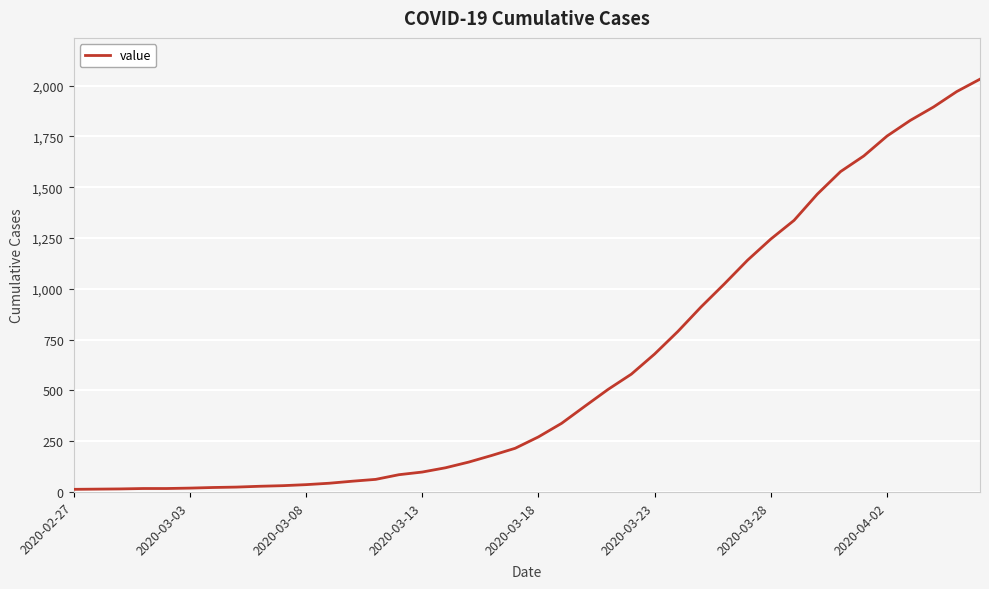

What is the maximum value shown in the chart?

2032